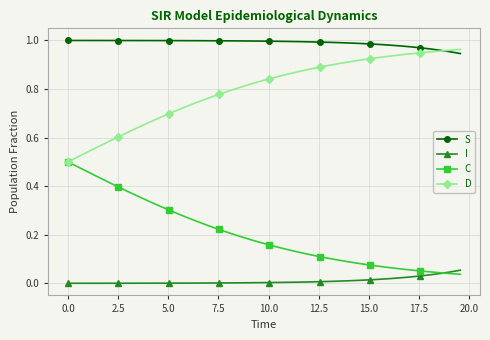

Which series has the largest total across all categories?

S